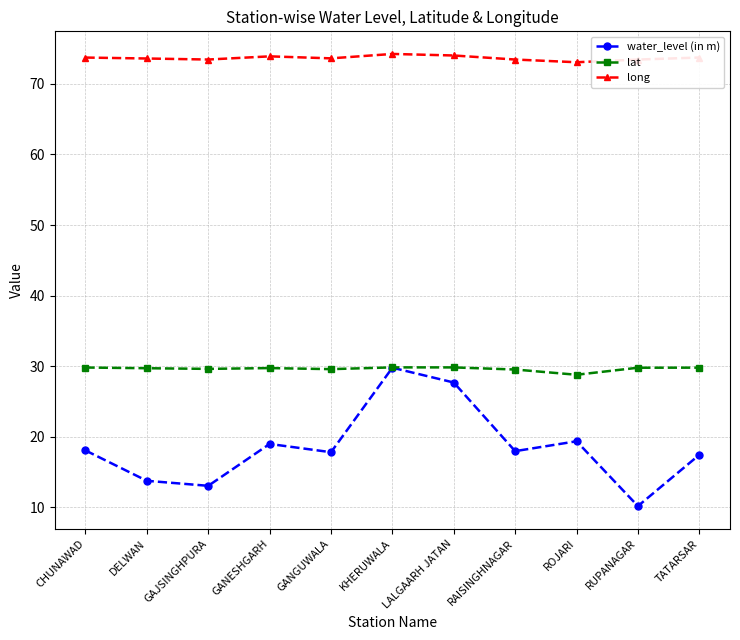

Where does the lat series first go above 29?

CHUNAWAD